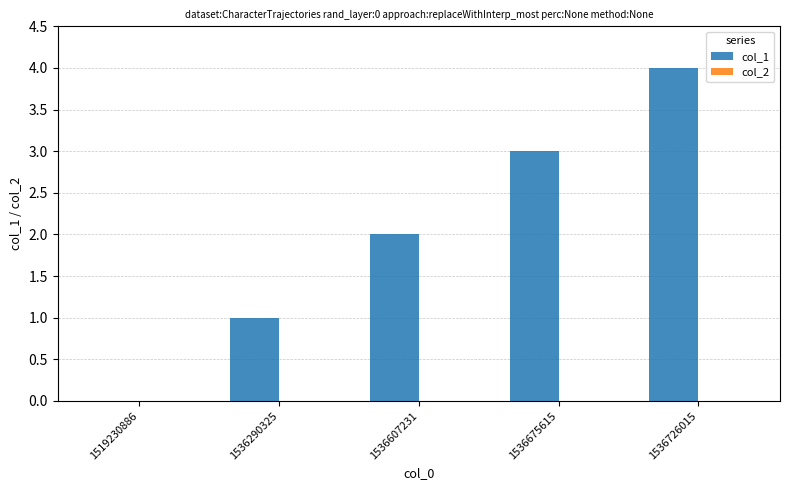

Which label corresponds to the largest value in the chart?

1536726015